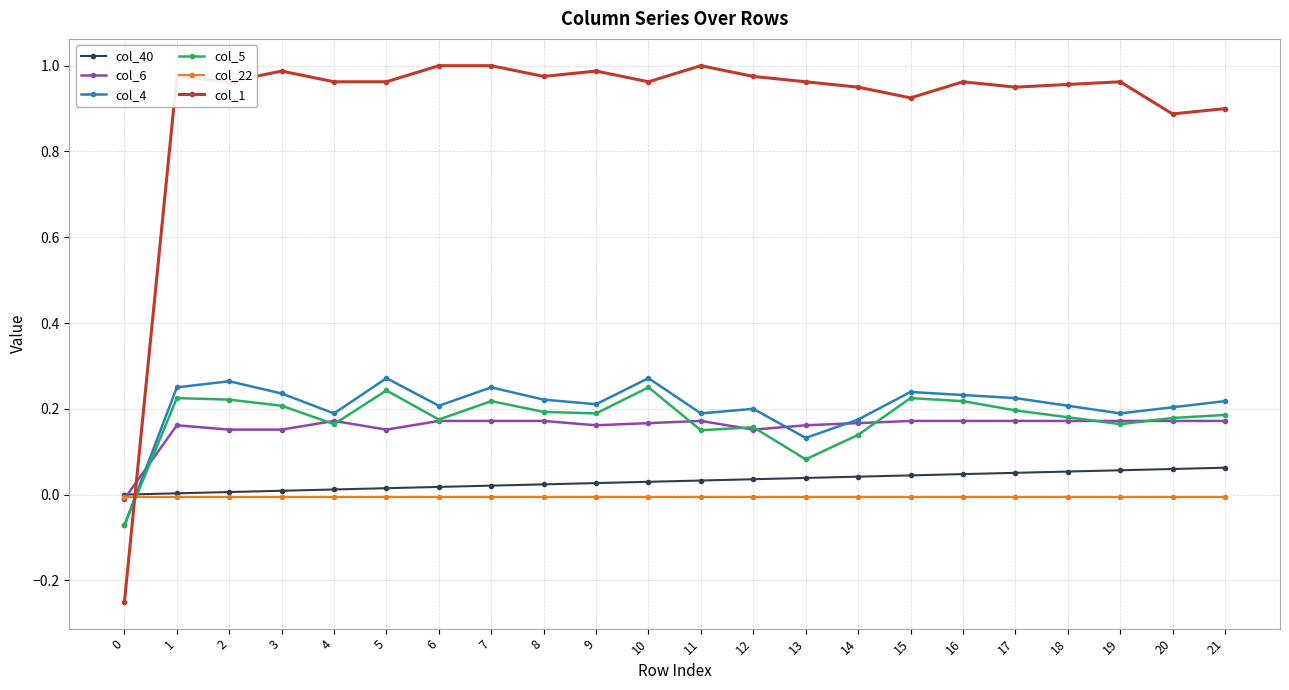

Is it true that col_4 equals 0.2 at 17?

True